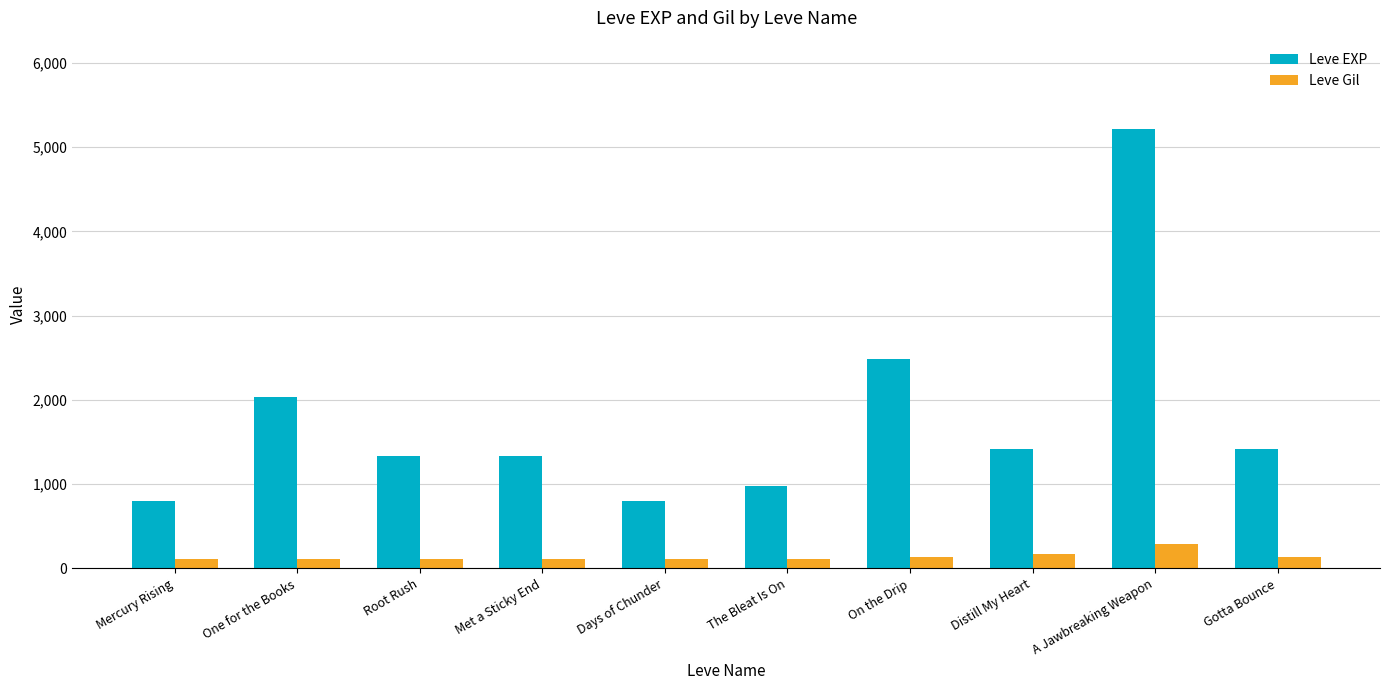

What is the label of the 7th bar from the left?

On the Drip